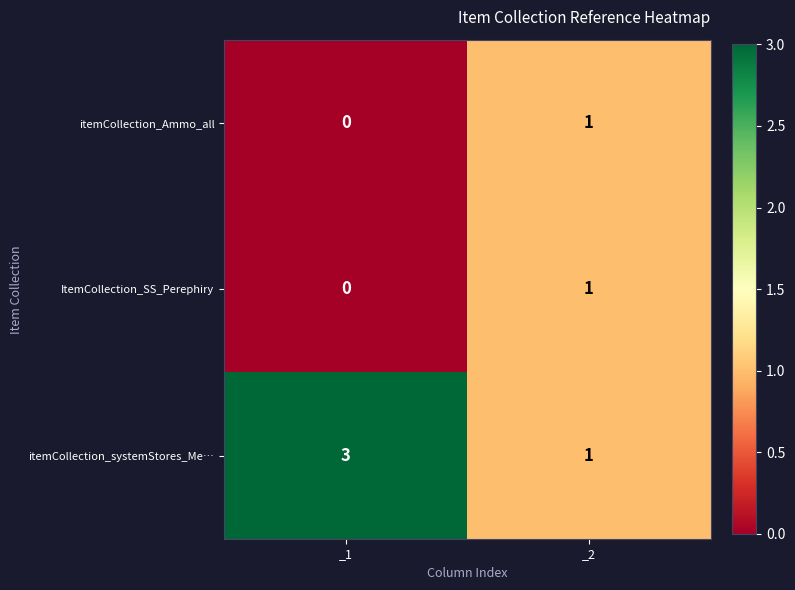

The value of ItemCollection_SS_Perephiry at _2 is 1. True or false?

True